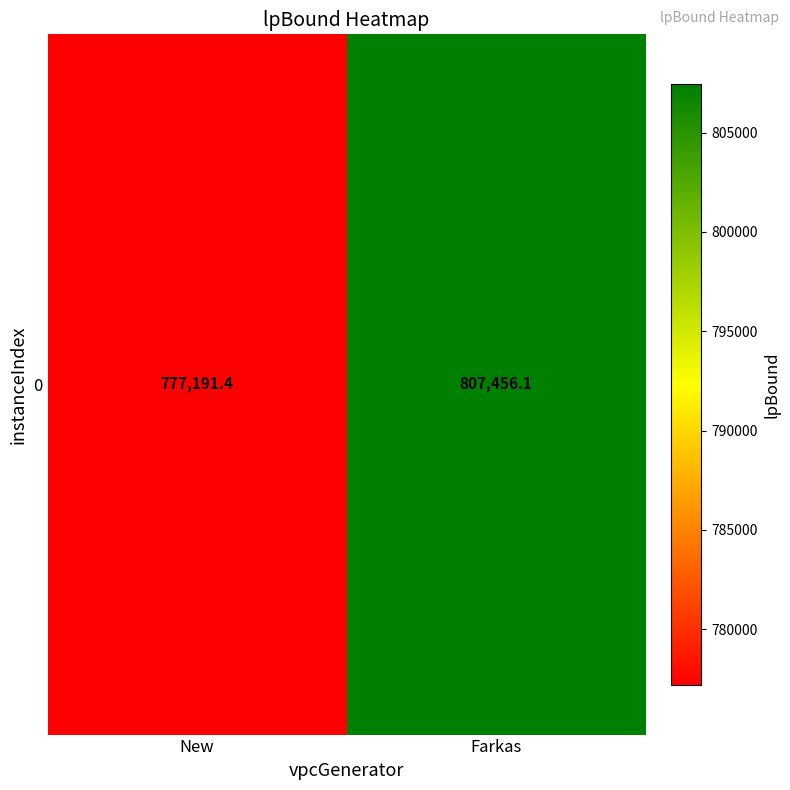

True or false: the data shows 807456.1 at Farkas.

True